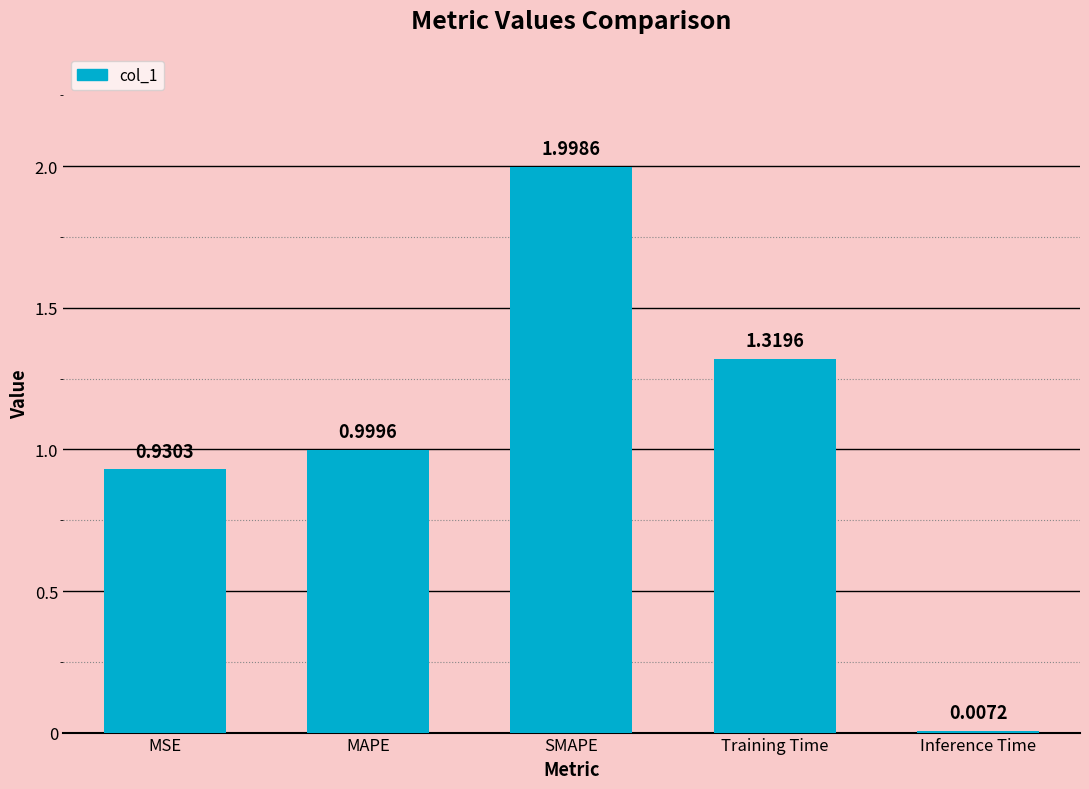

What is the sum of the values at Training Time and MSE?

2.2